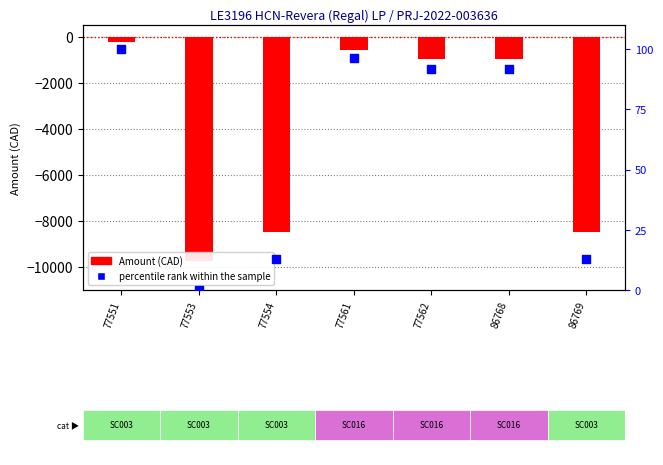

Which series reaches the maximum Y coordinate?

percentile rank within the sample